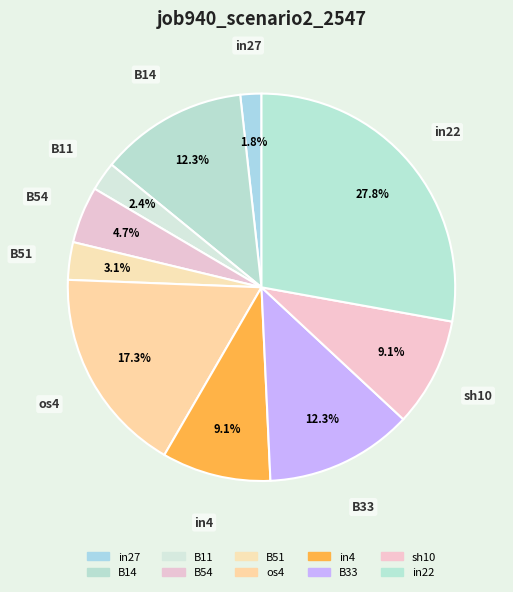

Which slice is the smallest?

in27